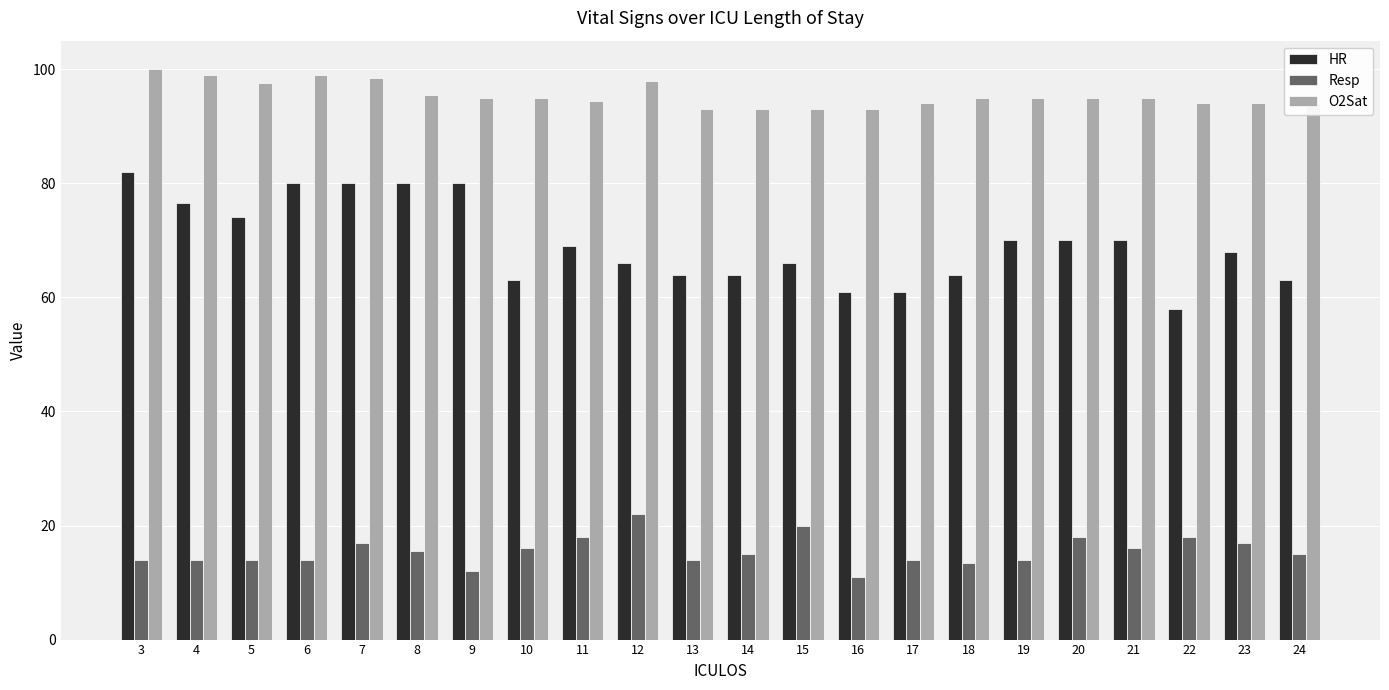

What are all the series names shown in the legend?

HR, Resp, O2Sat